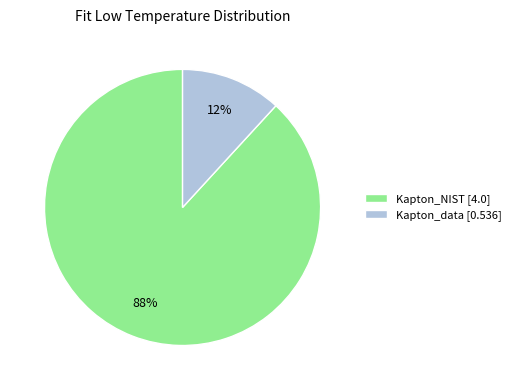

Do Kapton_data [0.536] and Kapton_NIST [4.0] together represent more than half of the pie?

Yes